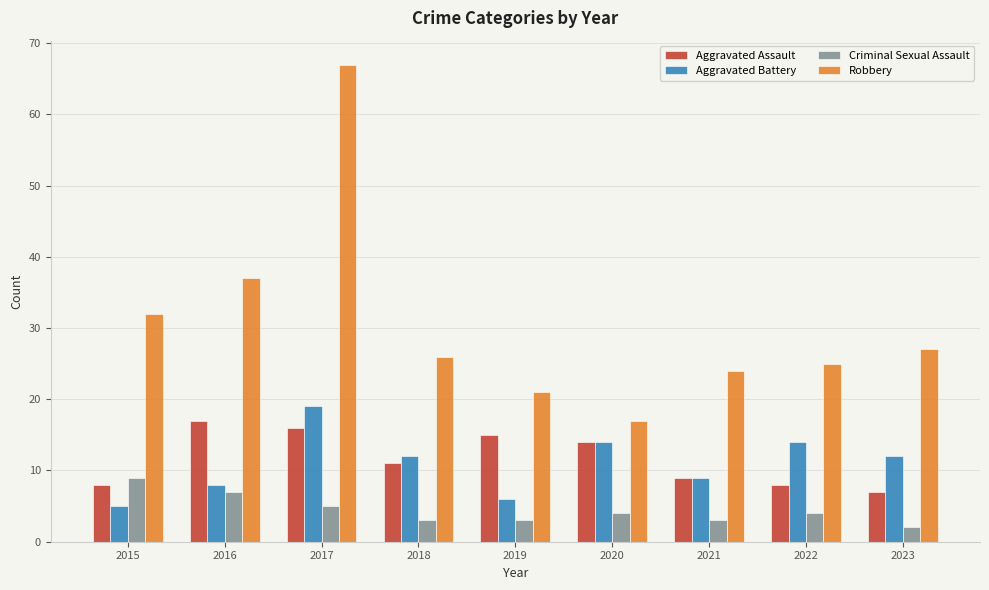

What is the maximum value shown in the chart?

67